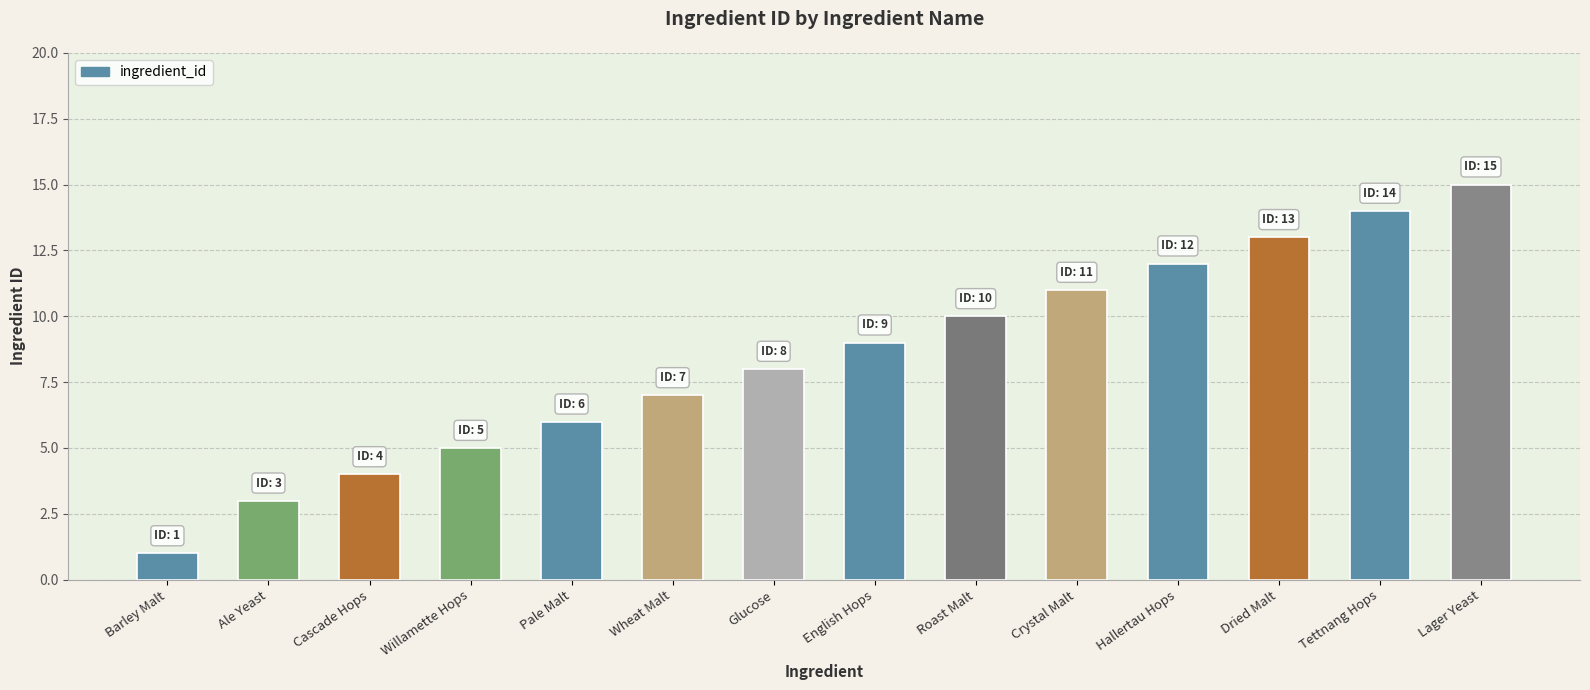

Between Hallertau Hops and Roast Malt, which is larger?

Hallertau Hops